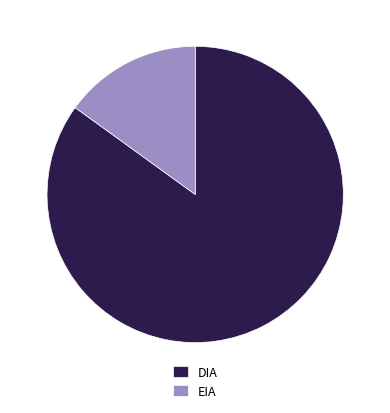

Is the sum of EIA and DIA greater than half?

Yes